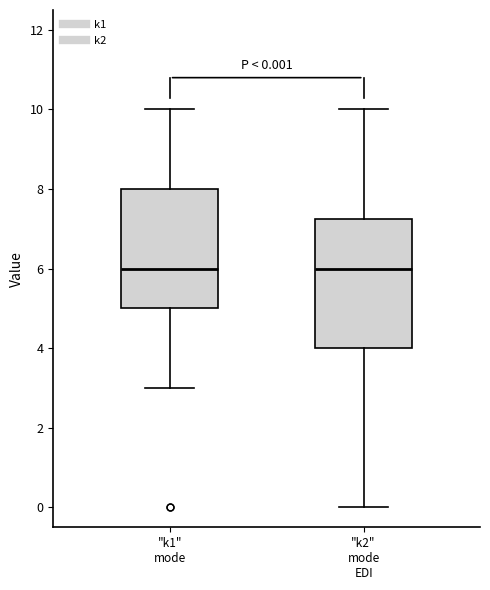

Which box is the tallest, from its lower edge to its upper edge?

"k2" mode EDI